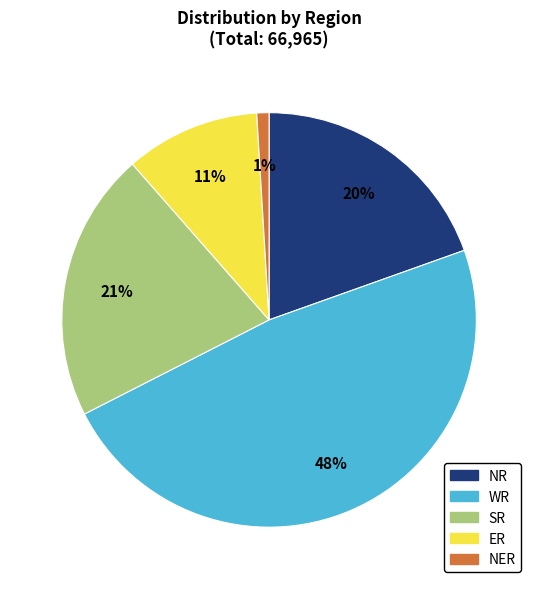

To the nearest percent, what is the difference between the largest and smallest slice percentages?

47%